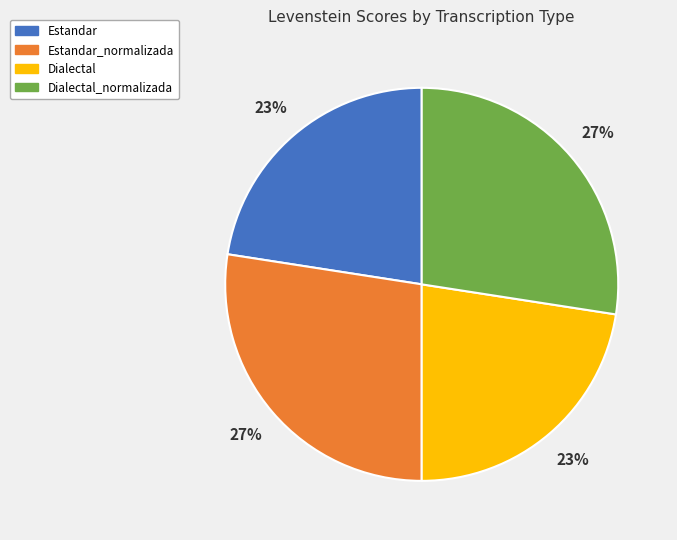

Is there any slice that represents more than half of the pie?

No